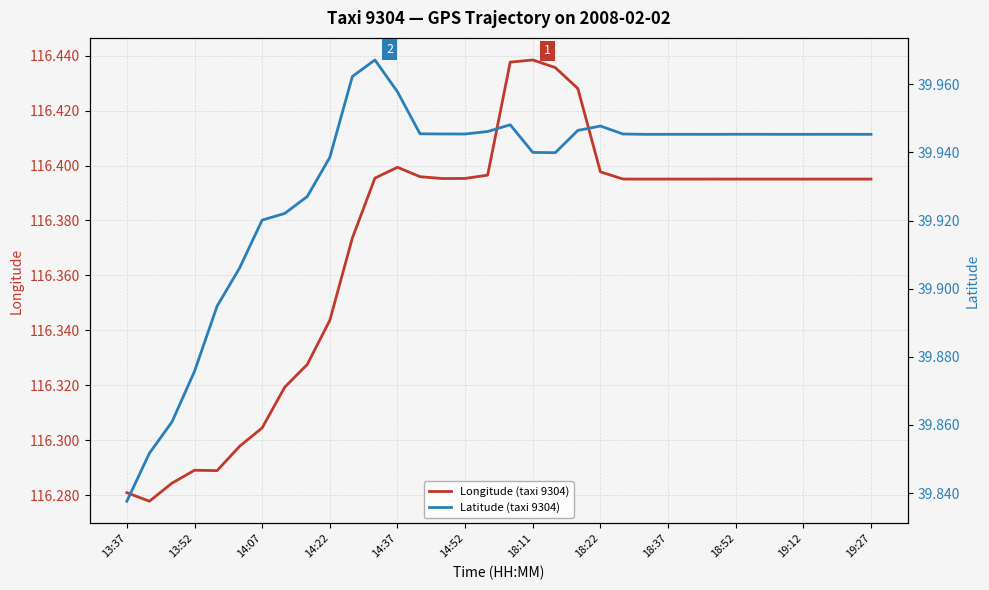

At which category does the chart reach its minimum across all series?

13:37